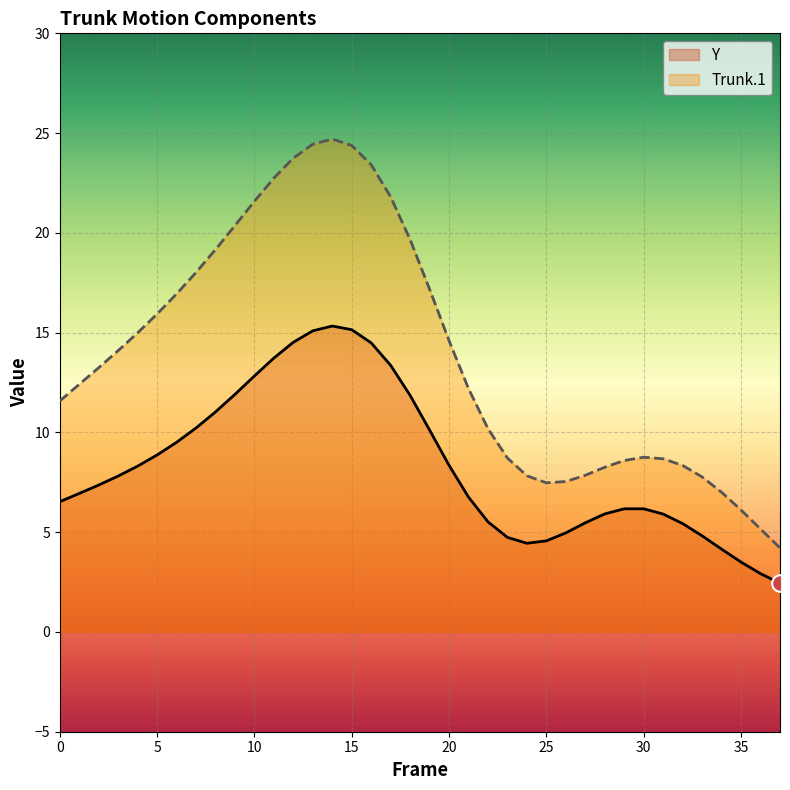

Which series has the largest range (max minus min)?

Trunk.1